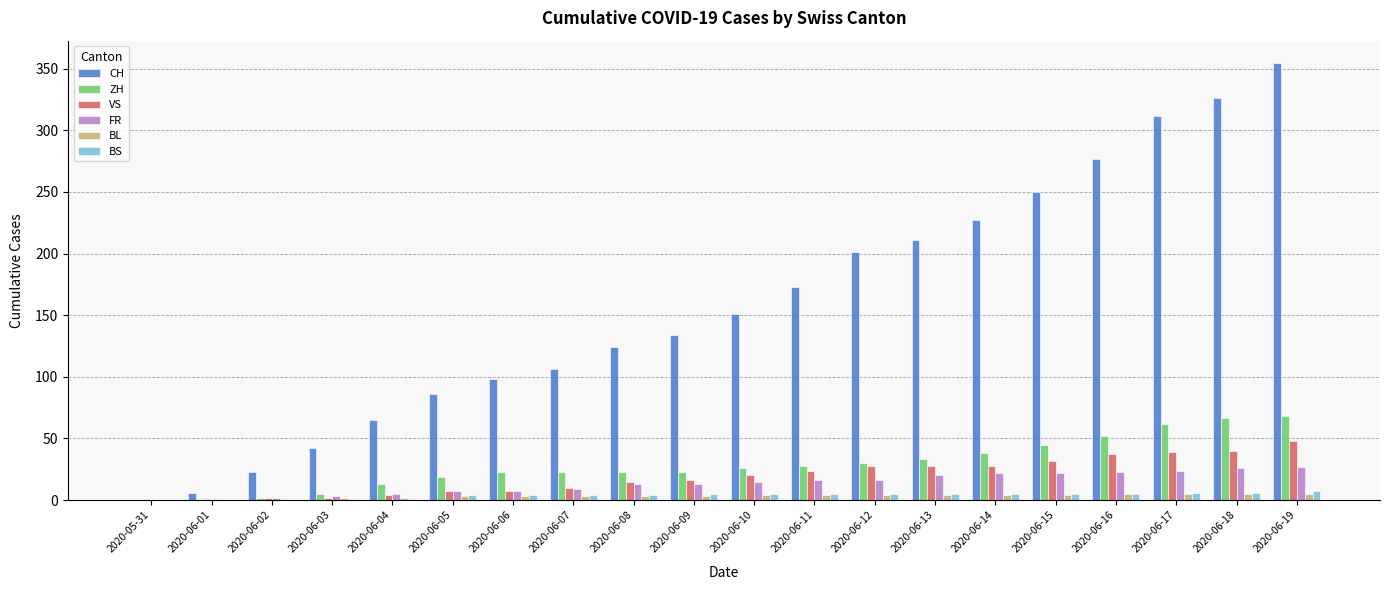

Which series changed the most between 2020-06-04 and 2020-06-15?

CH